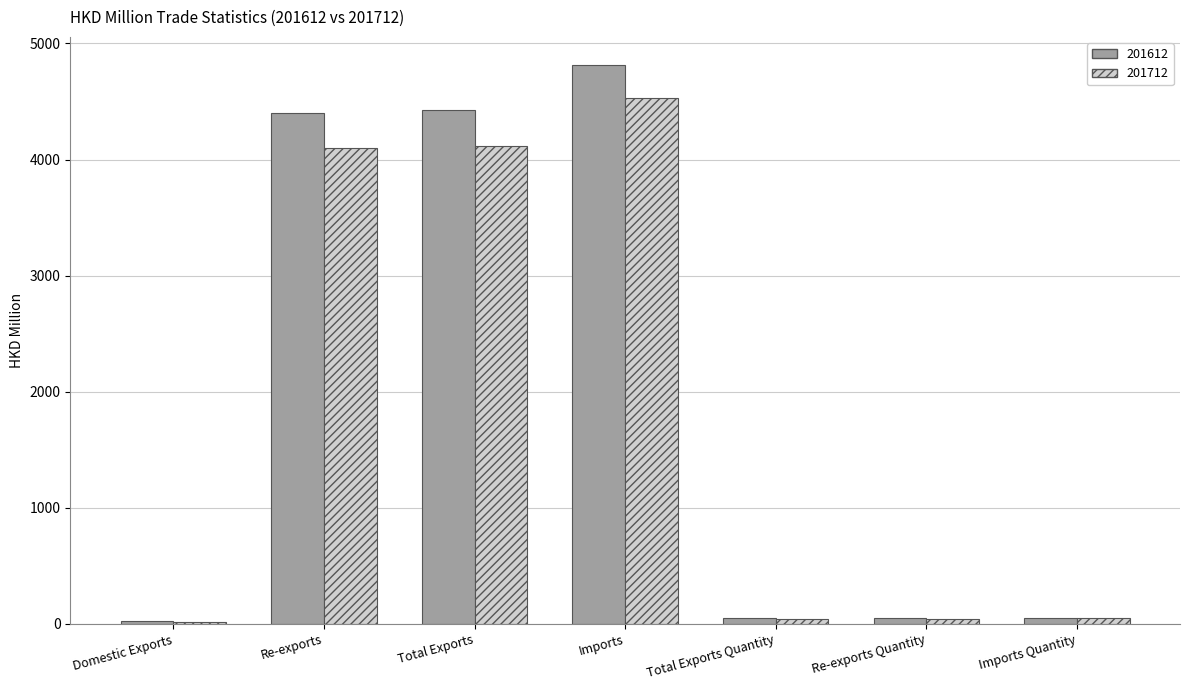

At which category is the sum across all series the highest?

Imports